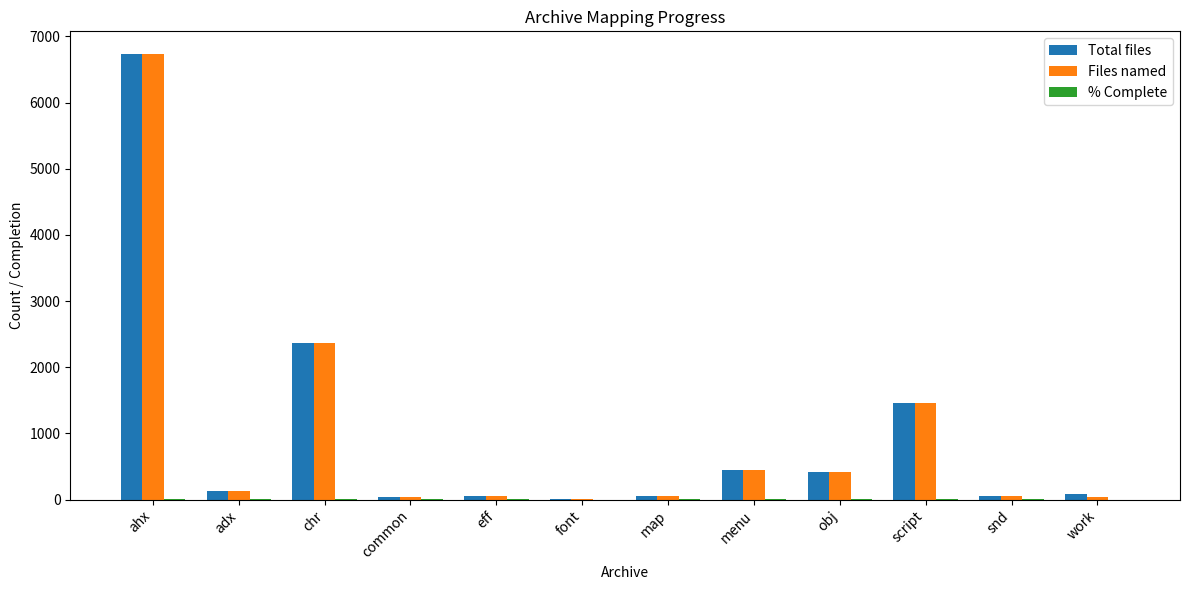

What is the maximum value for Files named?

6739.0